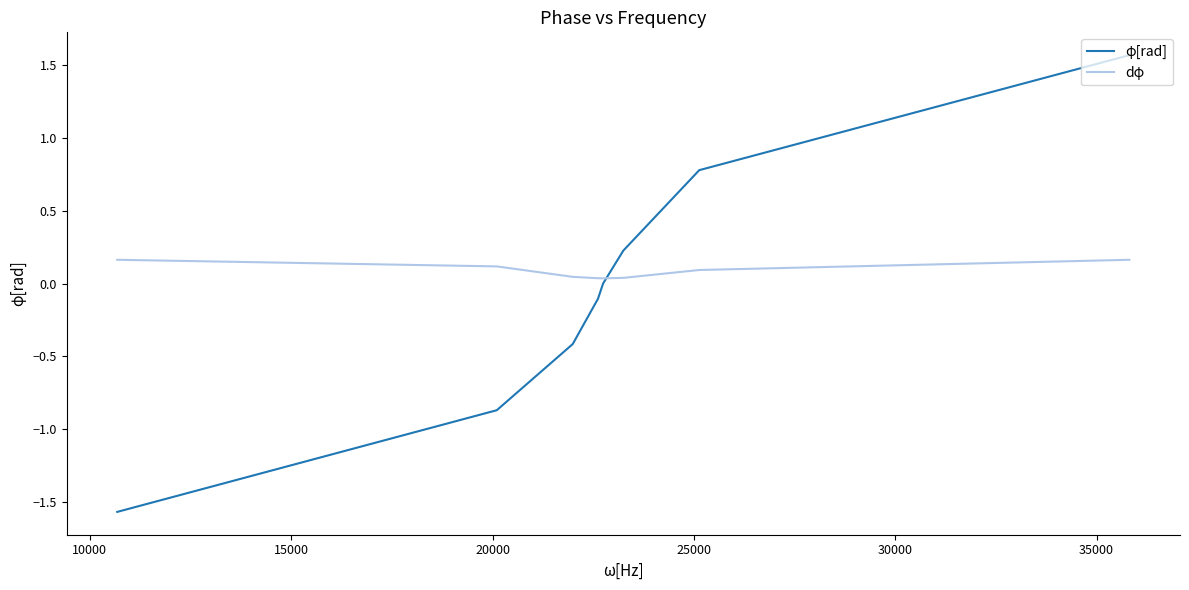

True or false: φ[rad] has more than 2 interior local peaks.

False